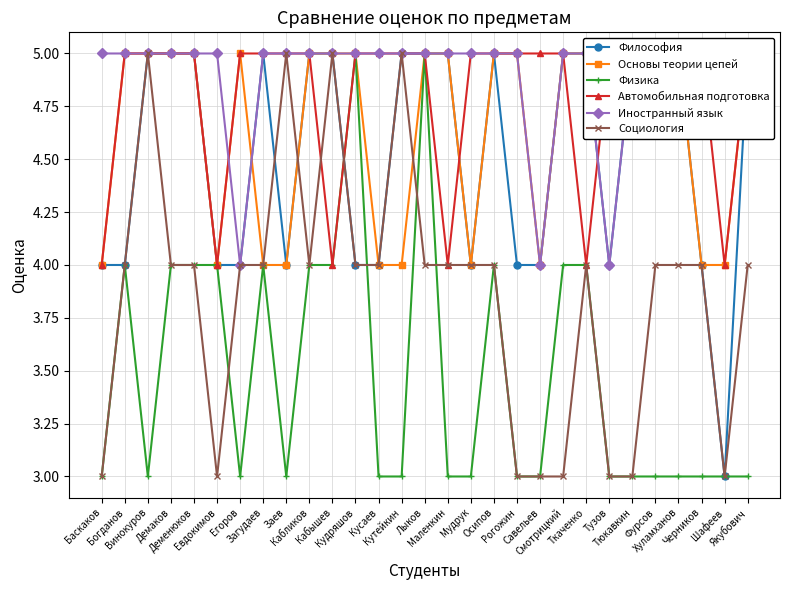

Does the chart have visible grid lines?

Yes